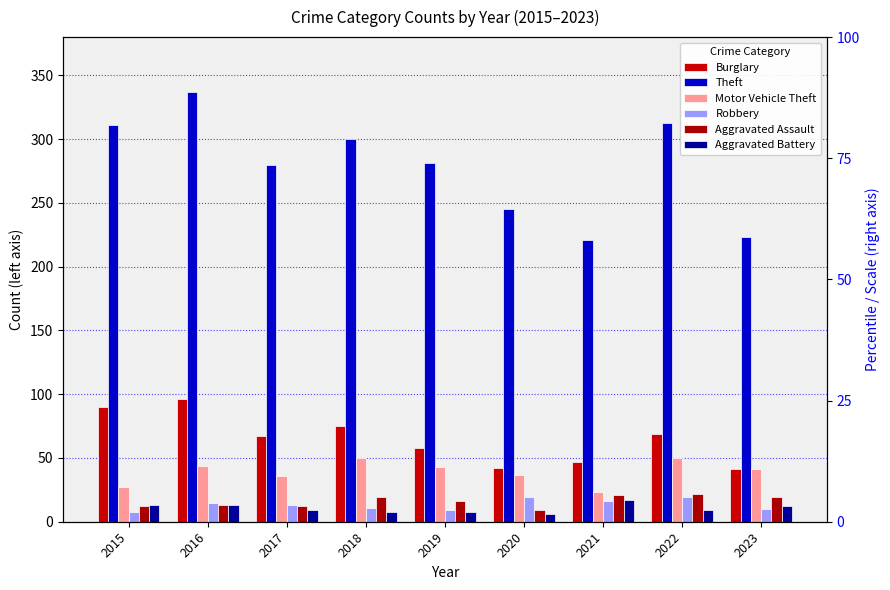

Reading left to right, what are all the values shown in this chart?

Burglary: 90	96	67	75	58	42	47	69	41
Theft: 311	337	280	300	281	245	221	313	223
Motor Vehicle Theft: 27	44	36	50	43	37	23	50	41
Robbery: 8	15	13	11	9	19	16	19	10
Aggravated Assault: 12	13	12	19	16	9	21	22	19
Aggravated Battery: 13	13	9	8	8	6	17	9	12